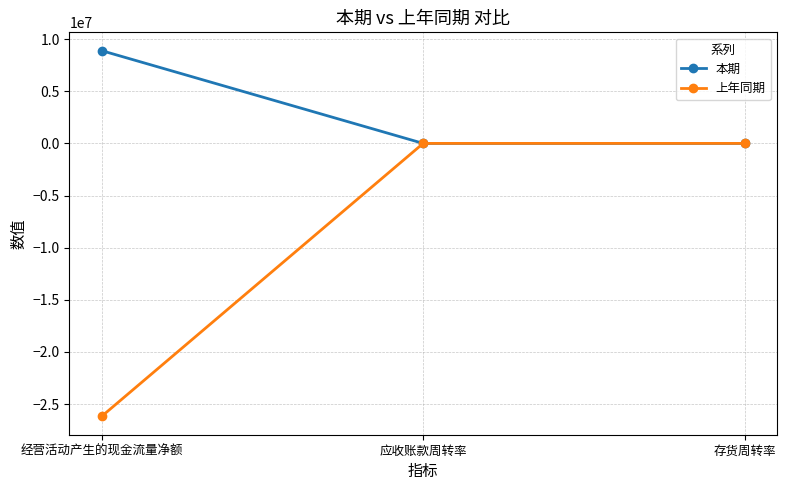

The value of 本期 at 经营活动产生的现金流量净额 is 11773954.4. True or false?

False